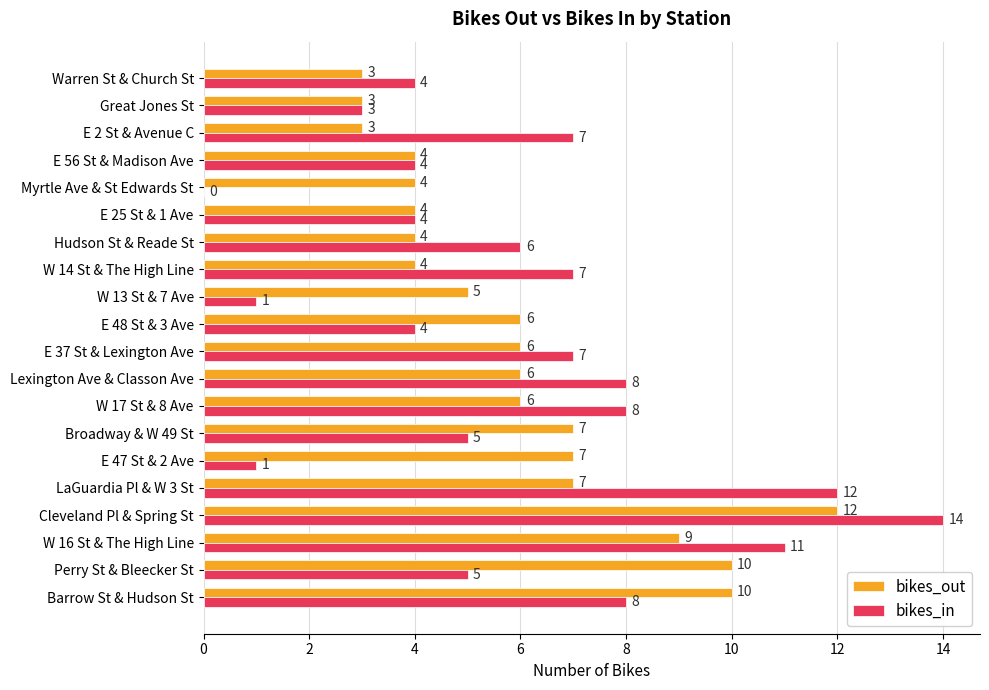

What is the sum of the bikes_in values at Myrtle Ave & St Edwards St and Warren St & Church St?

4